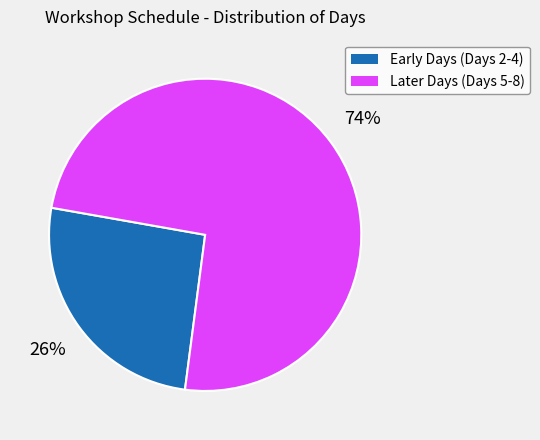

To the nearest percent, what is the average slice percentage?

50%